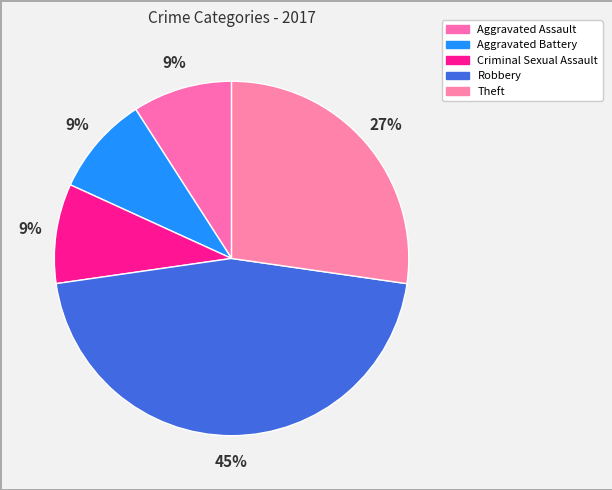

Is Theft the majority of the pie?

No